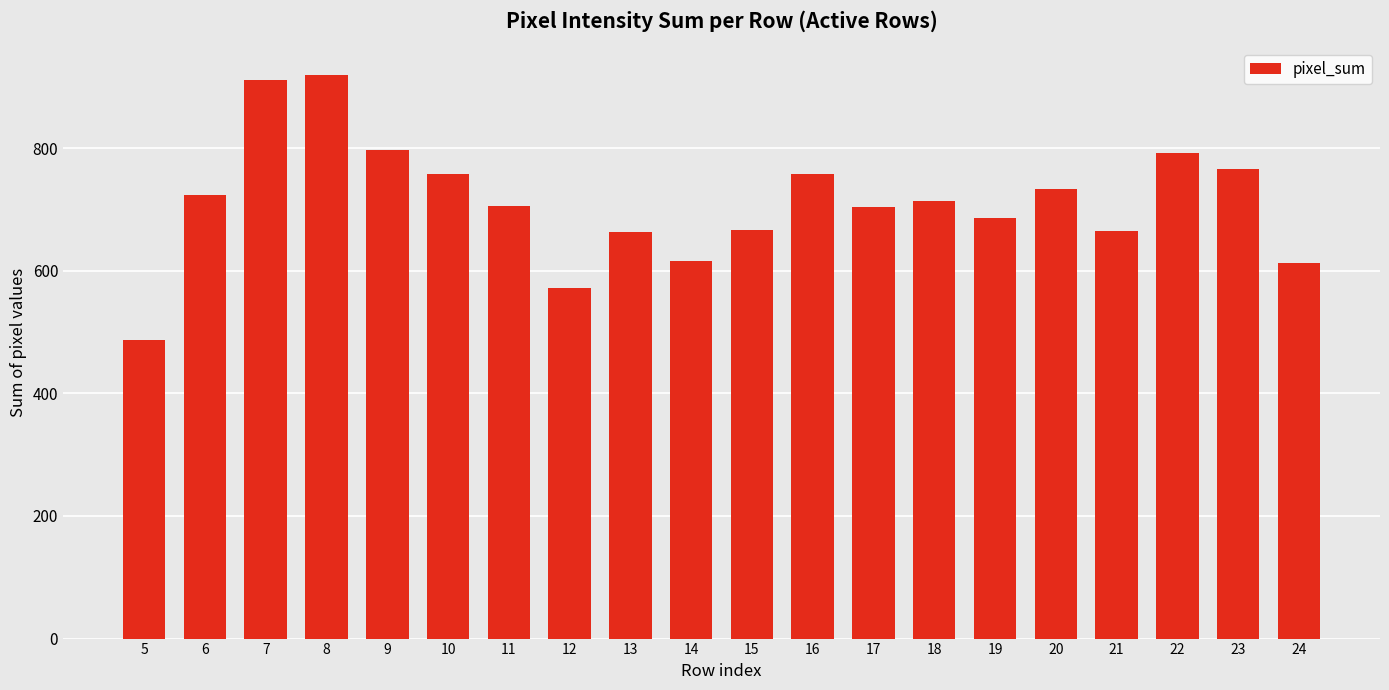

What is the difference between the values at 15 and 8?

253